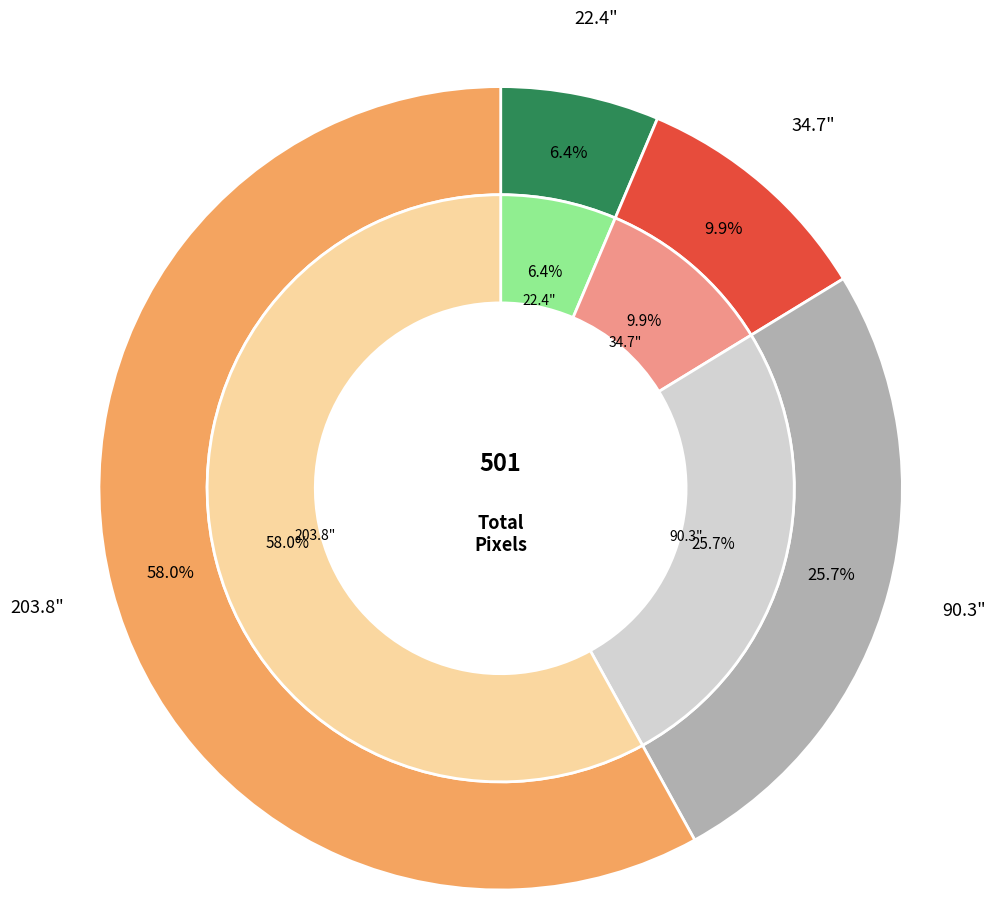

To the nearest percent, what percentage of the pie is 90.3?

26%